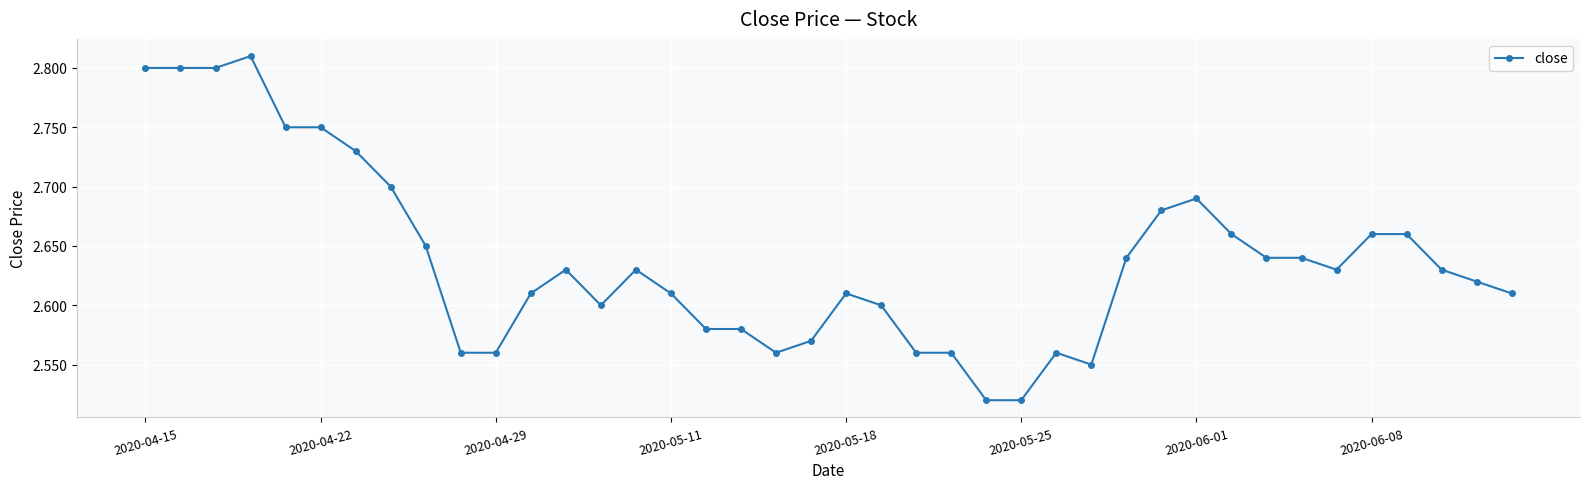

True or false: there are more than 2 points higher than both neighbors.

True